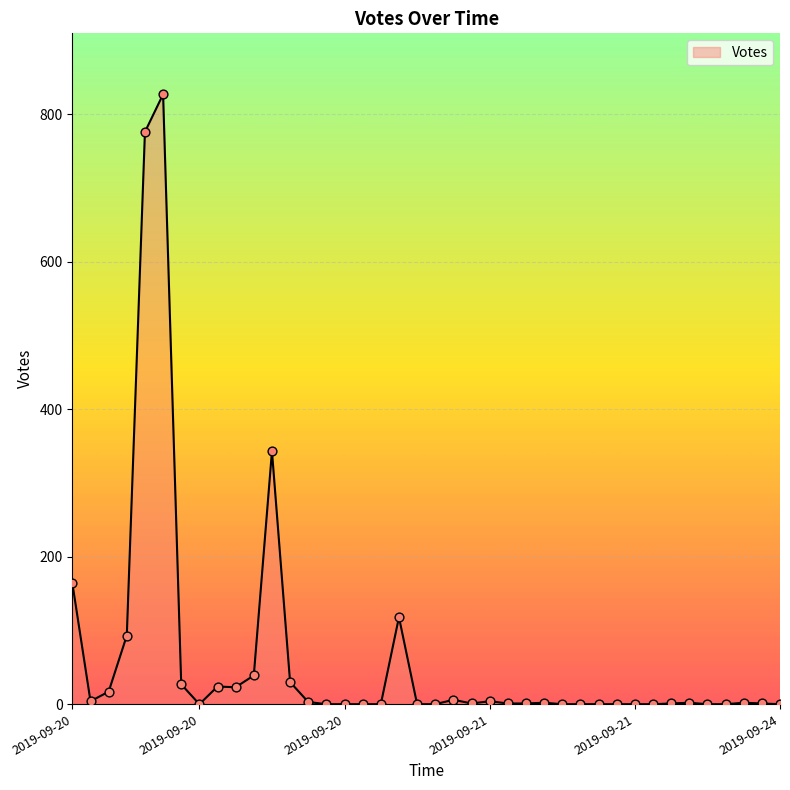

What is the difference between the maximum and minimum values?

827